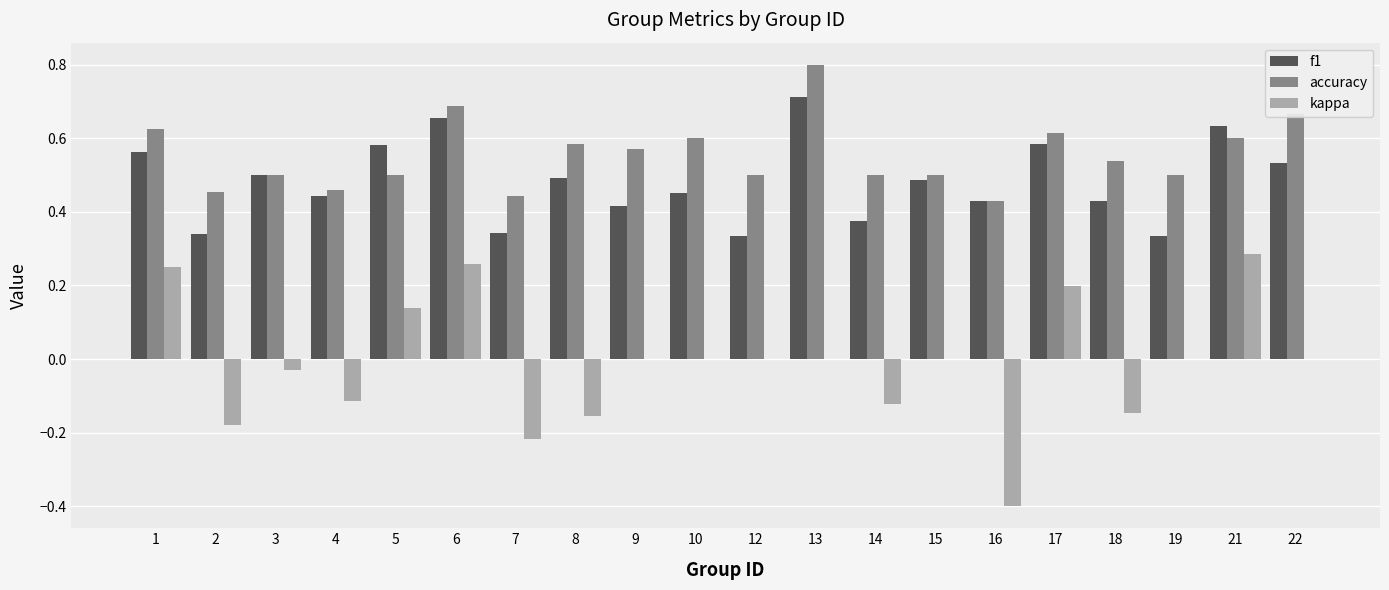

Which series has the largest range (max minus min)?

kappa